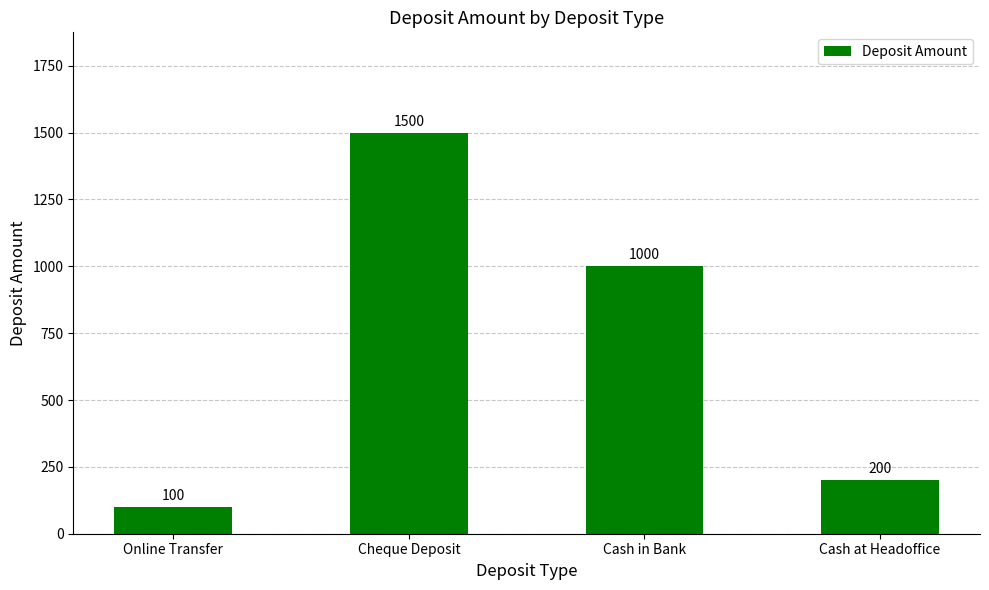

What is the smallest value displayed?

100